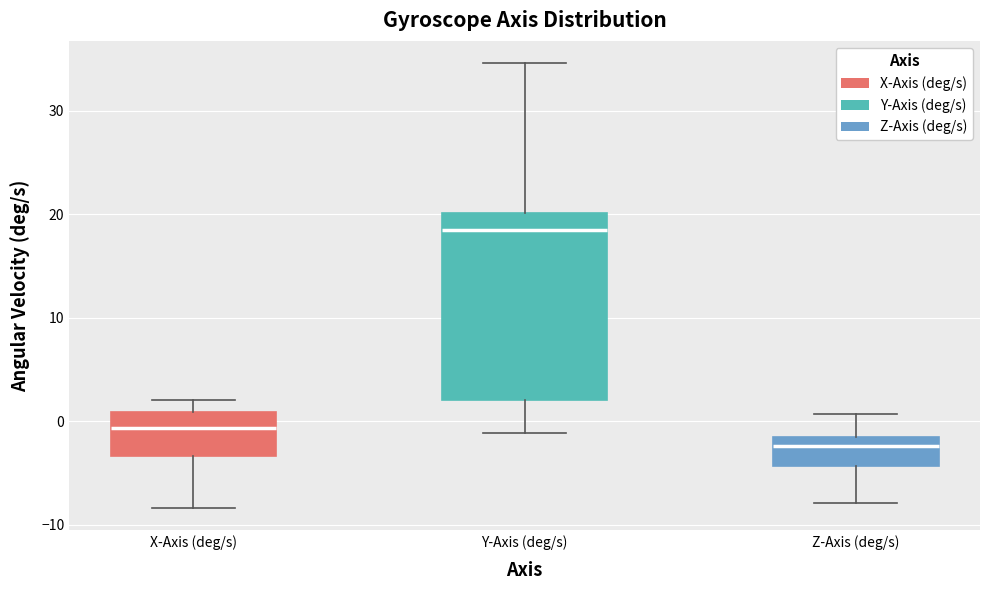

Reading left to right, transcribe this box plot: for each box, give where its median line is, the range the box spans, and where its two whiskers end, as read against the y-axis. The values are not printed on the chart, so give them approximately, as read against the axis.

X-Axis (deg/s): median -1, box -3 to 1, whiskers -8 to 2
Y-Axis (deg/s): median 19, box 2 to 20, whiskers -1 to 35
Z-Axis (deg/s): median -2 (just below the box's upper edge), box -4 to -2, whiskers -8 to 1